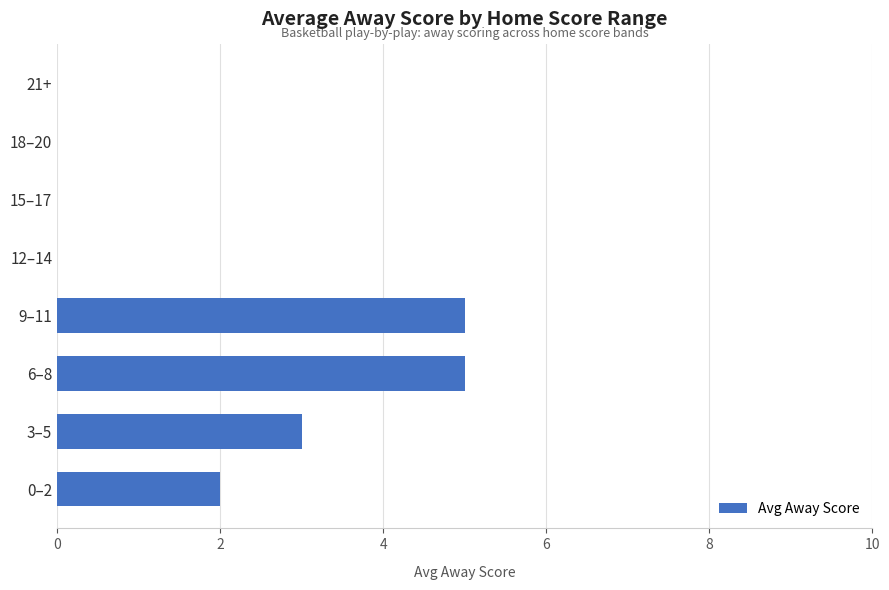

What is the greatest value displayed?

5